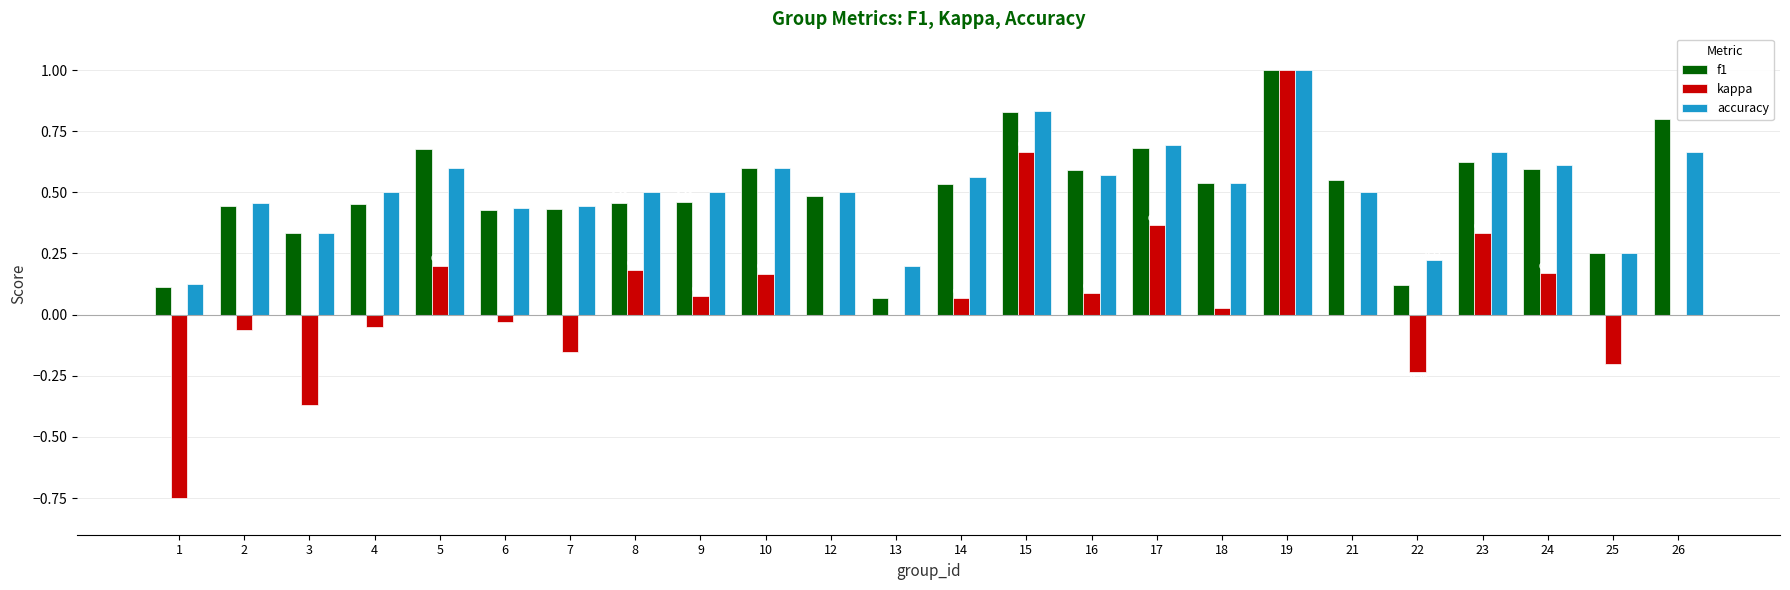

What is the sum of the kappa values at 17 and 5?

0.6